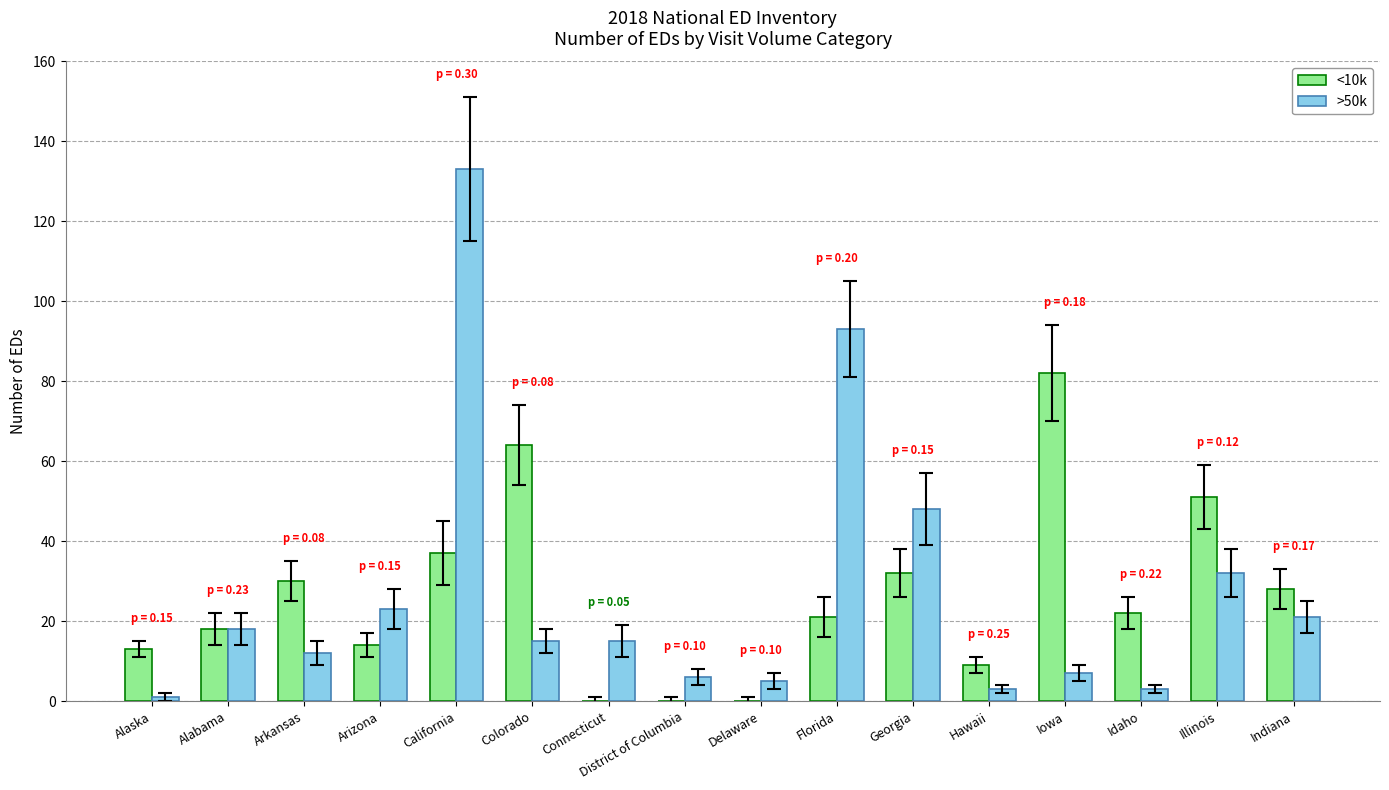

At which category is the sum across all series the highest?

California